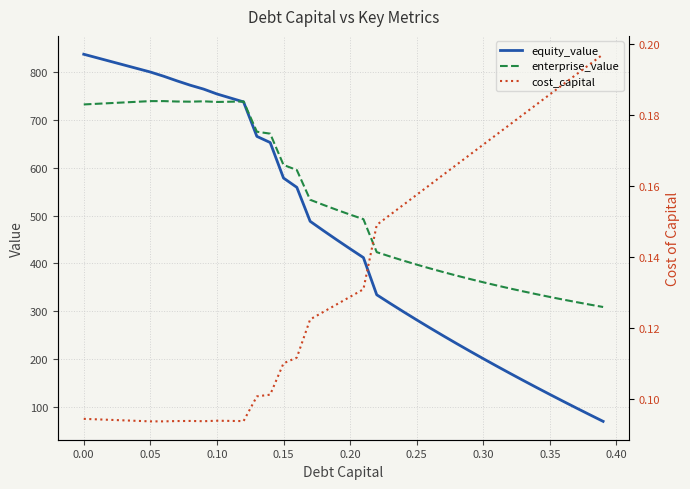

What is the maximum value for equity_value?

837.1